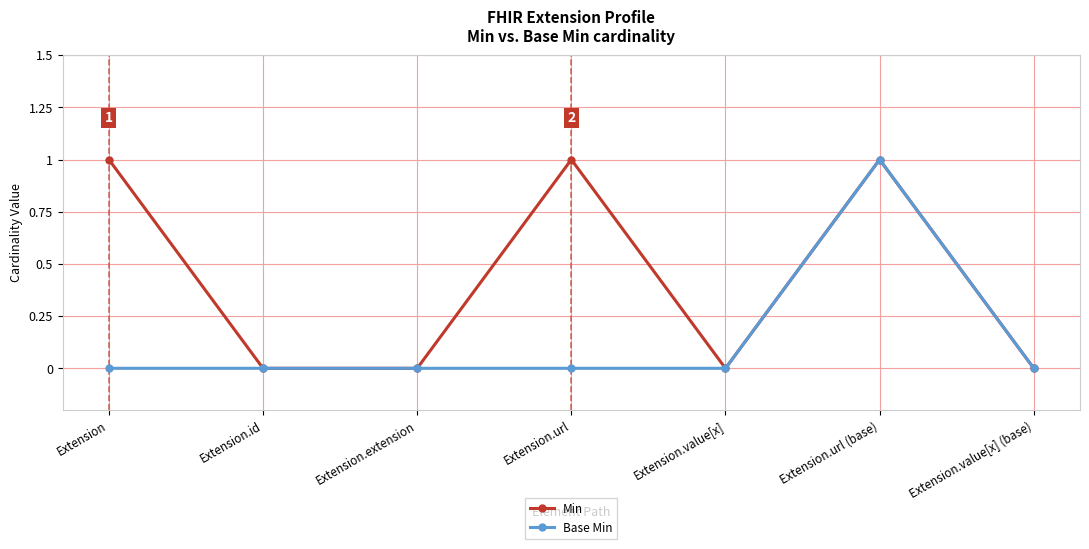

True or false: Min has a value of 0 at Extension.value[x].

True